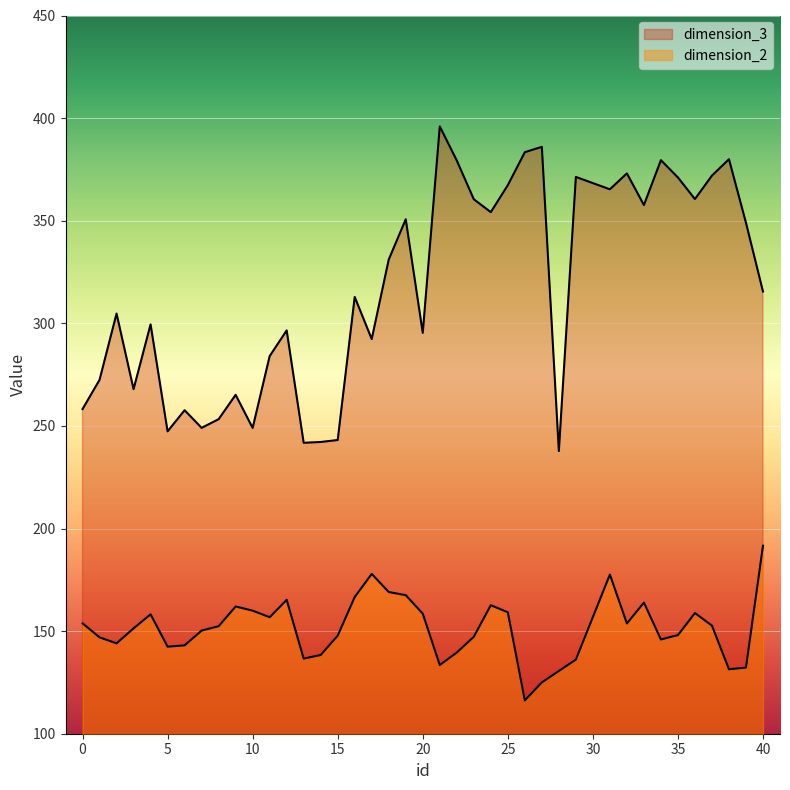

True or false: dimension_3 and dimension_2 intersect in this chart.

False